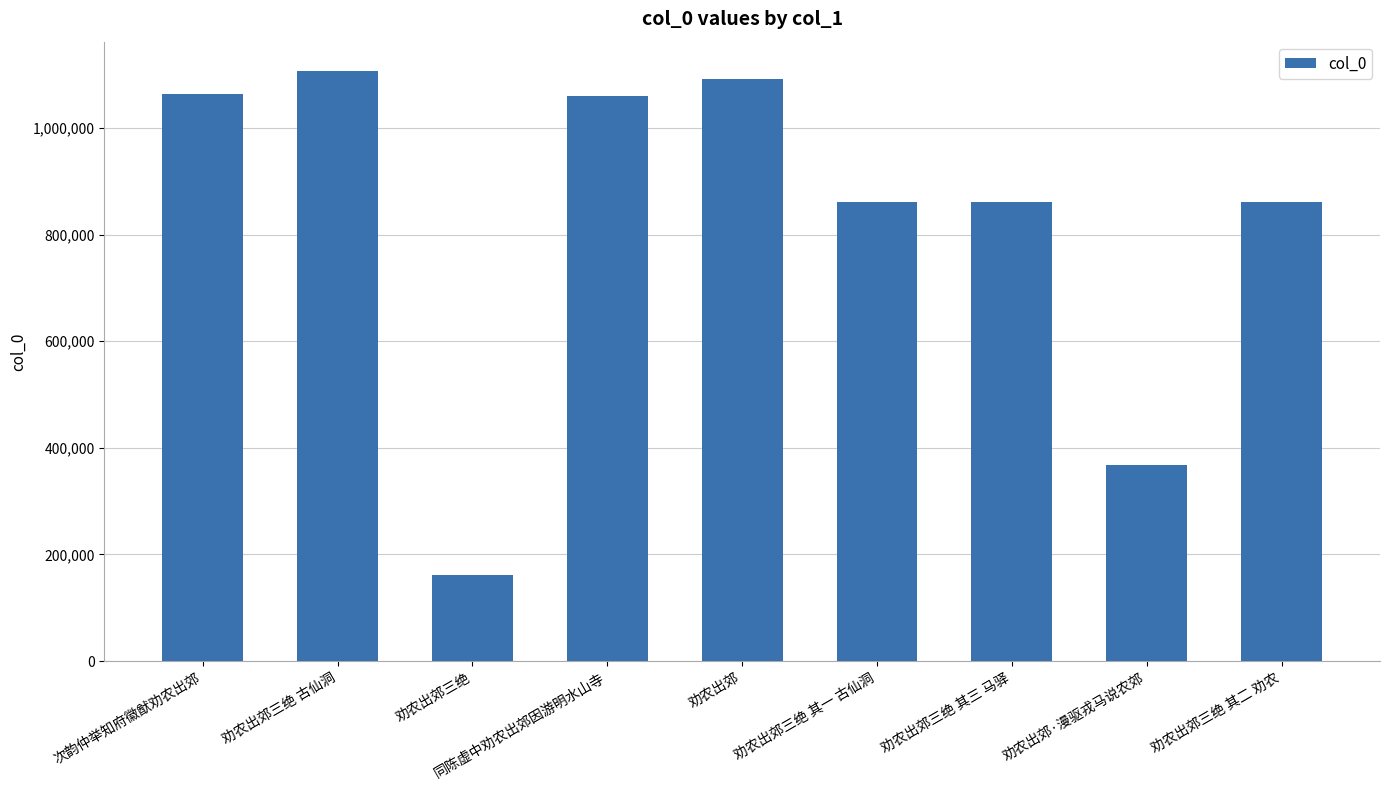

What is the difference between the values at 劝农出郊三绝 其二 劝农 and 劝农出郊三绝?

699539